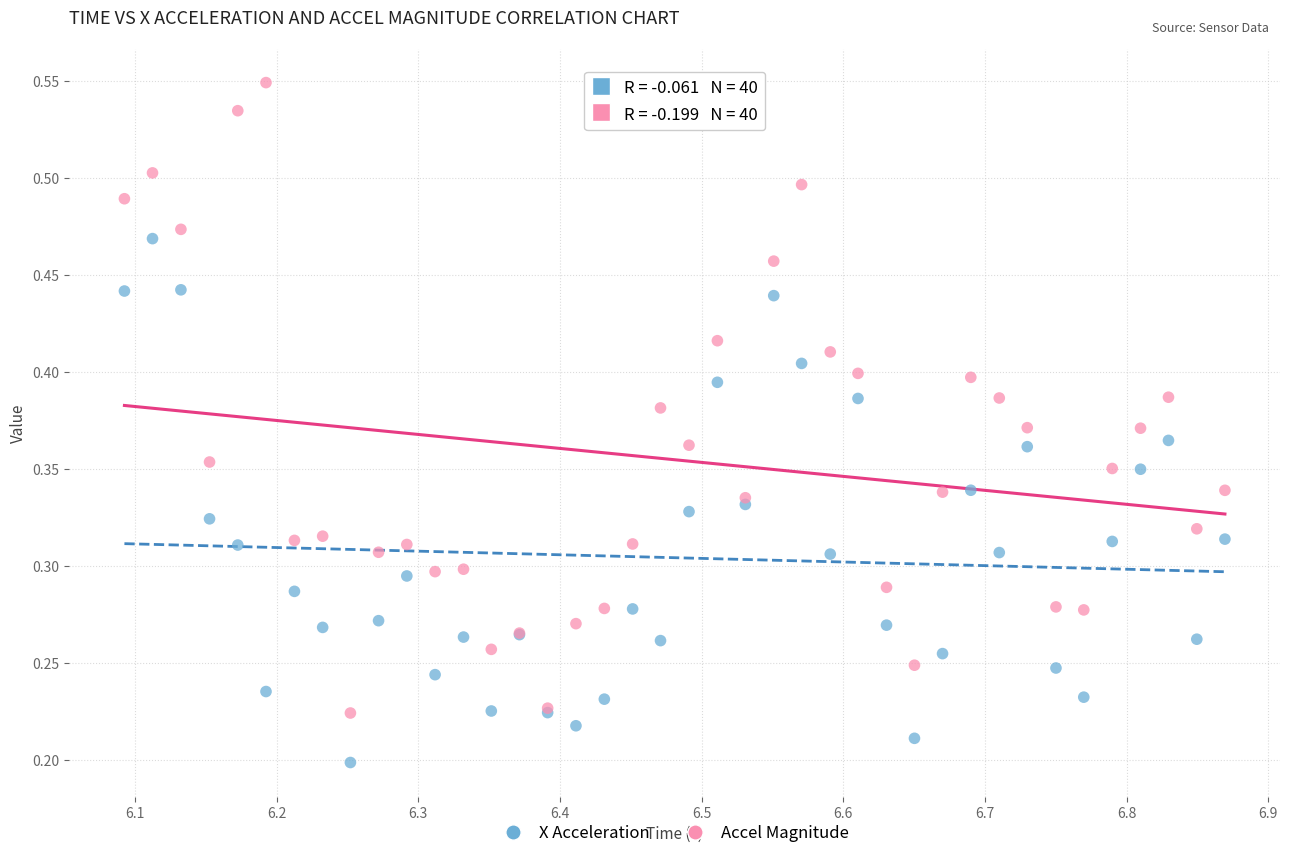

Which series contains the highest Y value?

Accel Magnitude